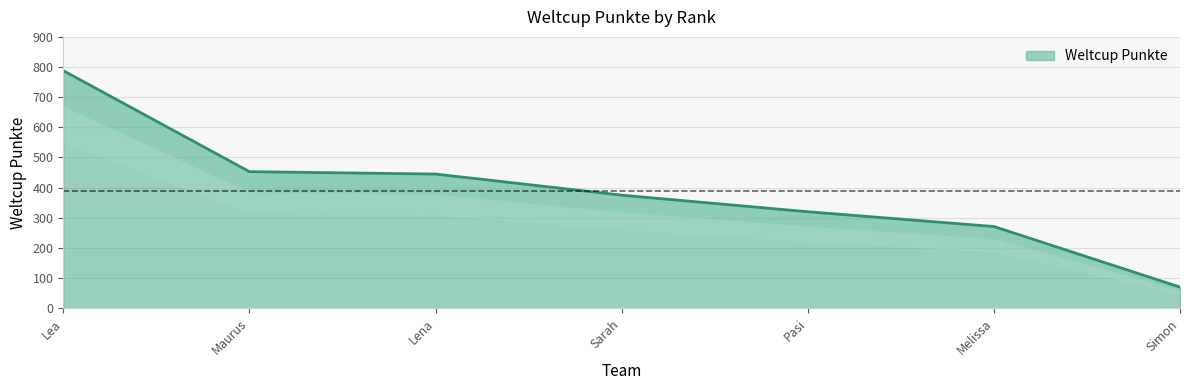

Approximately how many times larger is the value at Simon compared to Melissa?

0.3